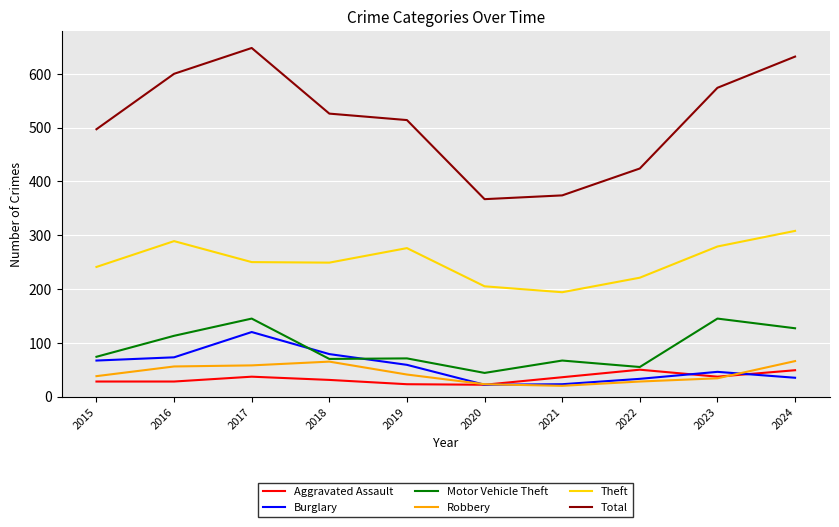

True or false: Total and Robbery cross at least once.

False